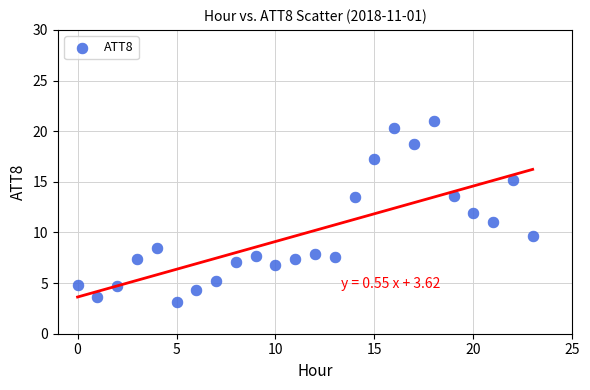

What is the range of Y values (max minus min)?

17.9